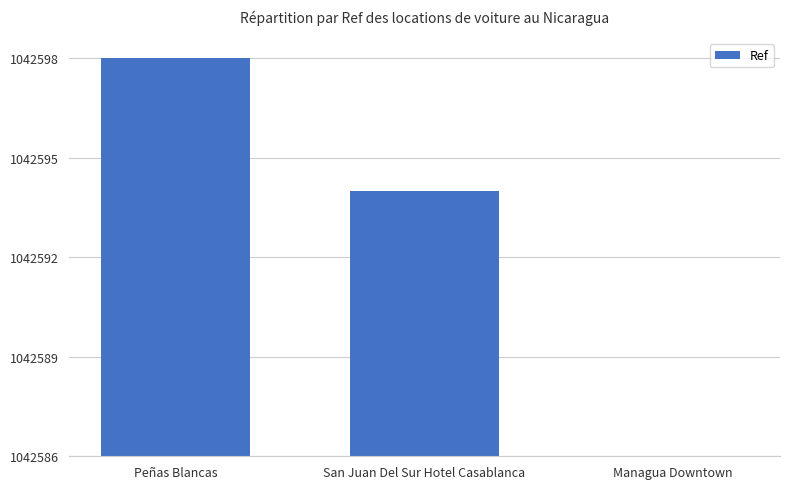

At which label is the value closest to 6?

San Juan Del Sur Hotel Casablanca